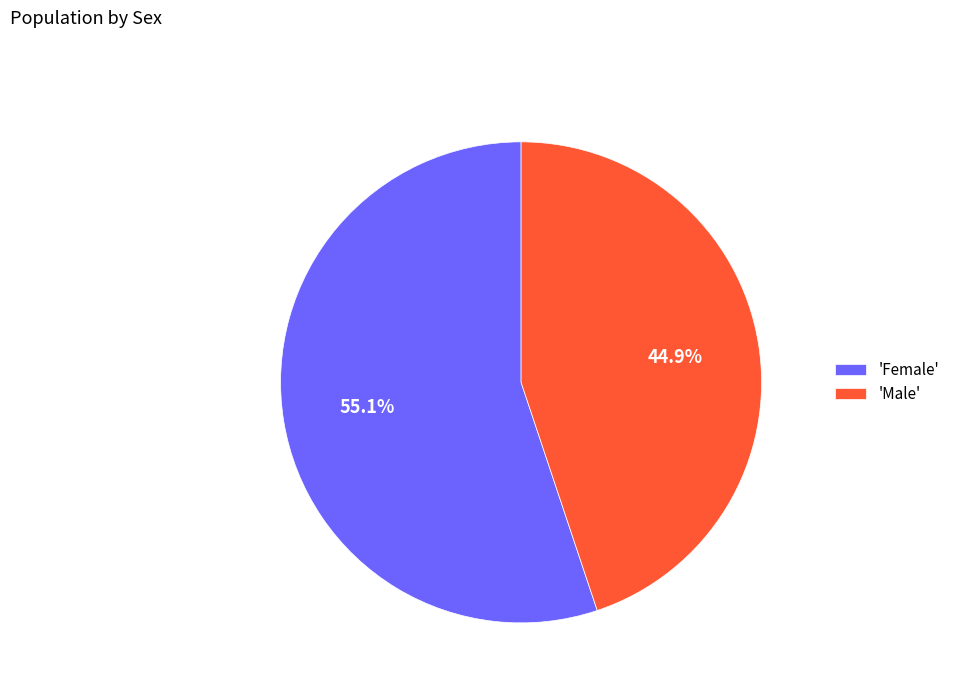

What is the majority slice?

'Female'